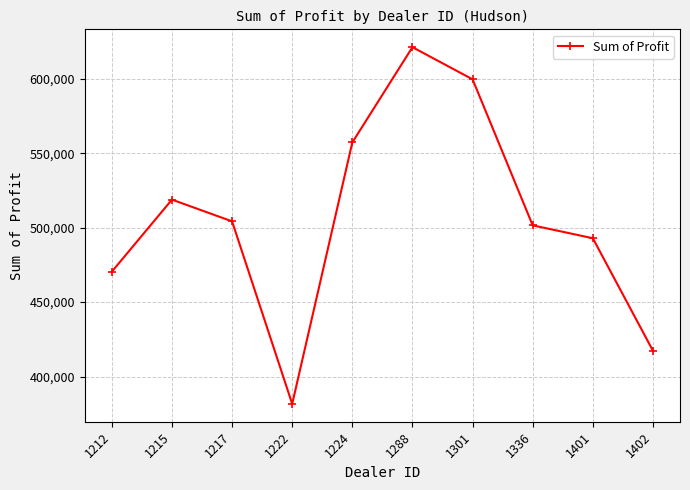

Where does the data first go above 504217?

1215